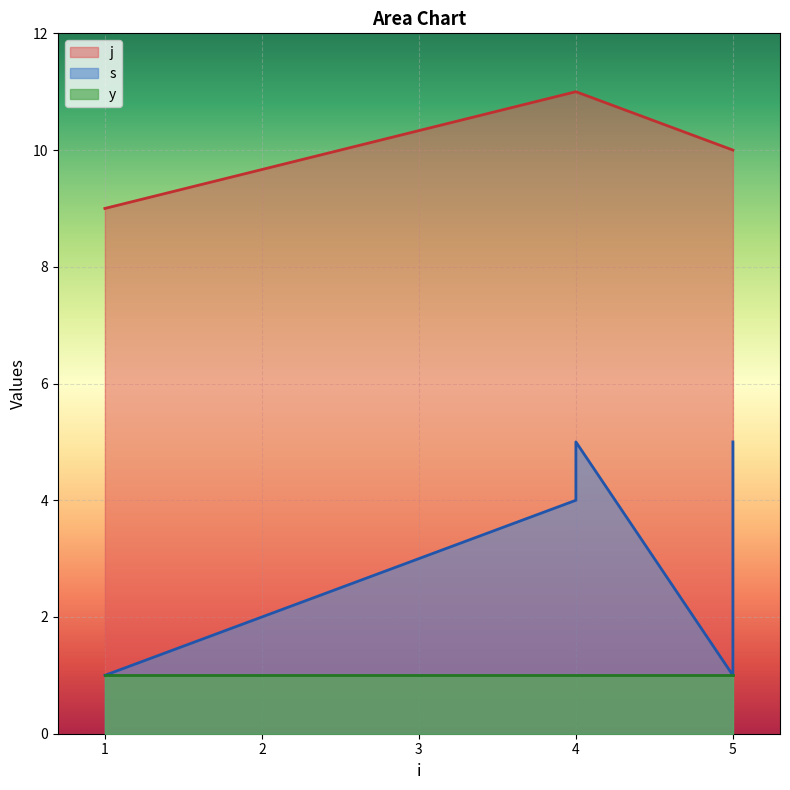

Which series has the largest range (max minus min)?

s